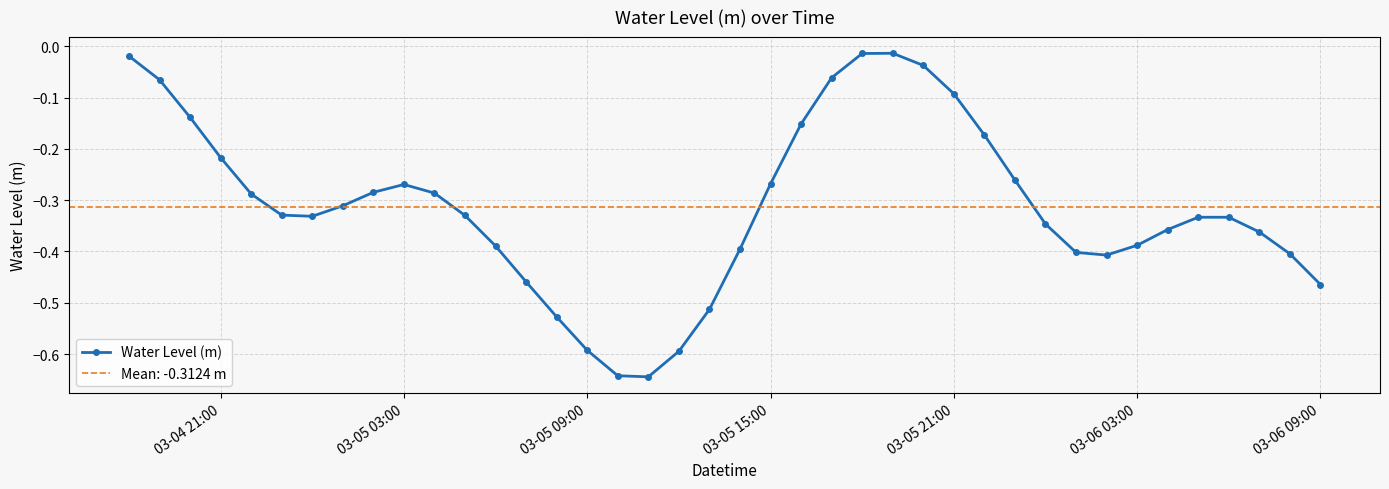

How many interior local peaks does the Water Level (m) series have?

3